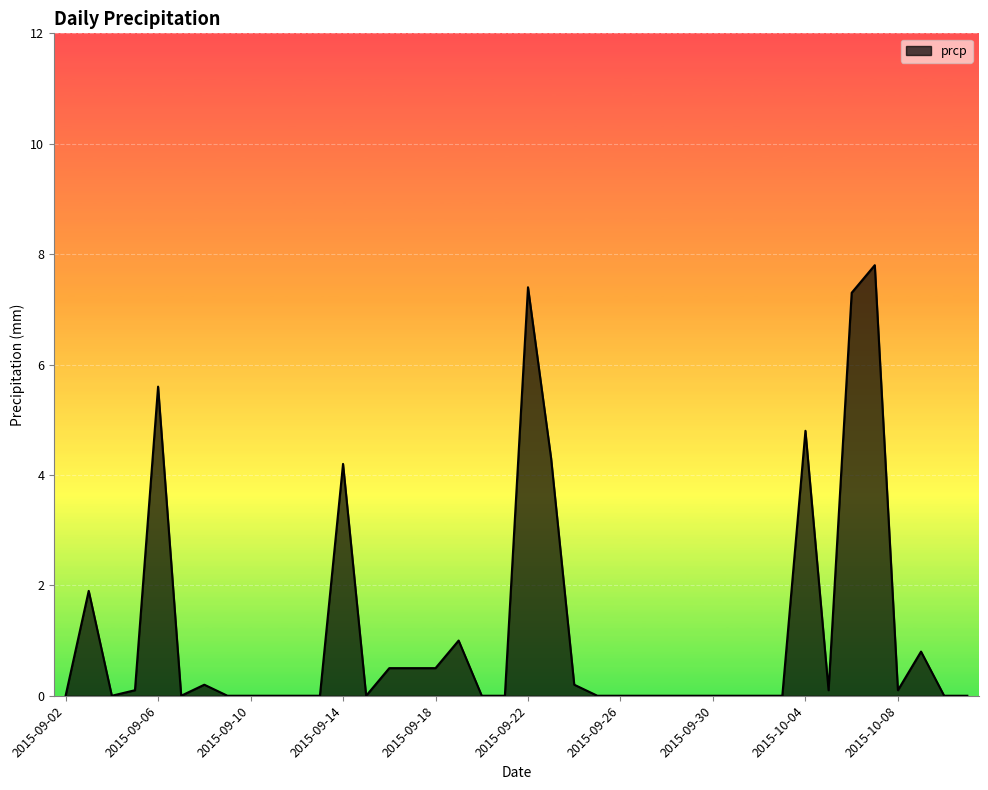

What is the greatest value displayed?

7.8